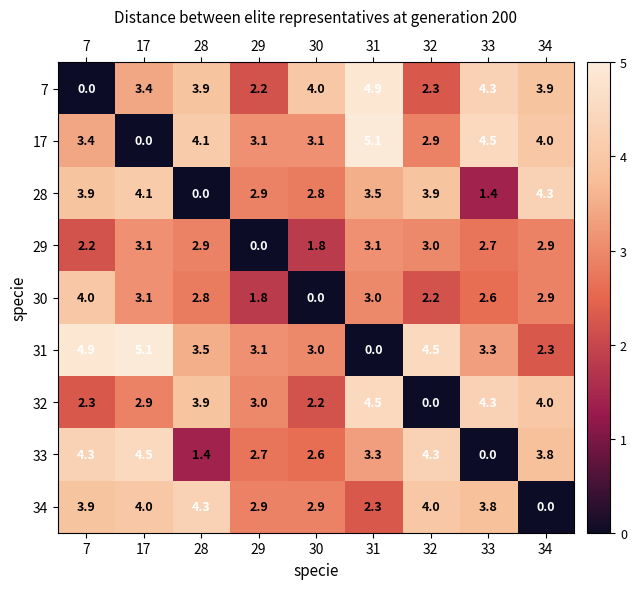

Read the 28 value at 7.

3.9